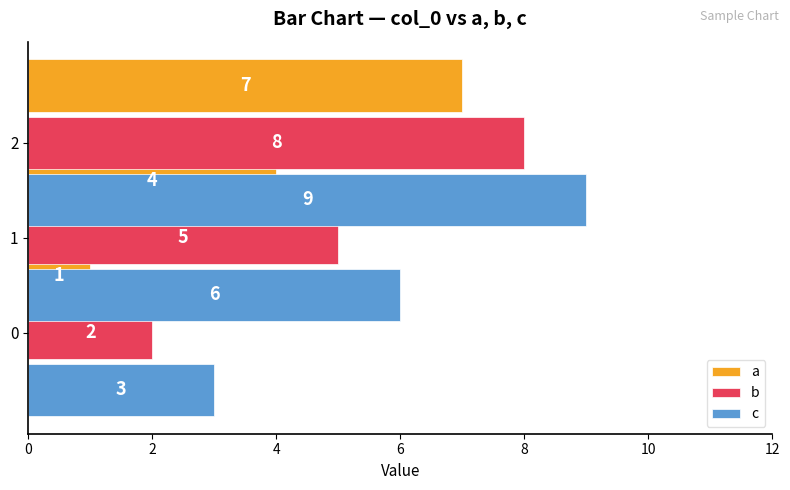

Is it true that c equals 5 at 0?

False